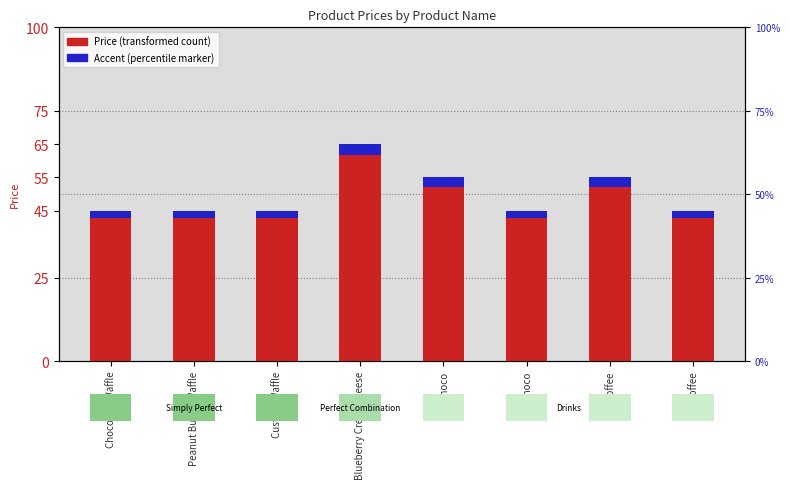

How many values in the Price series exceed 45?

3